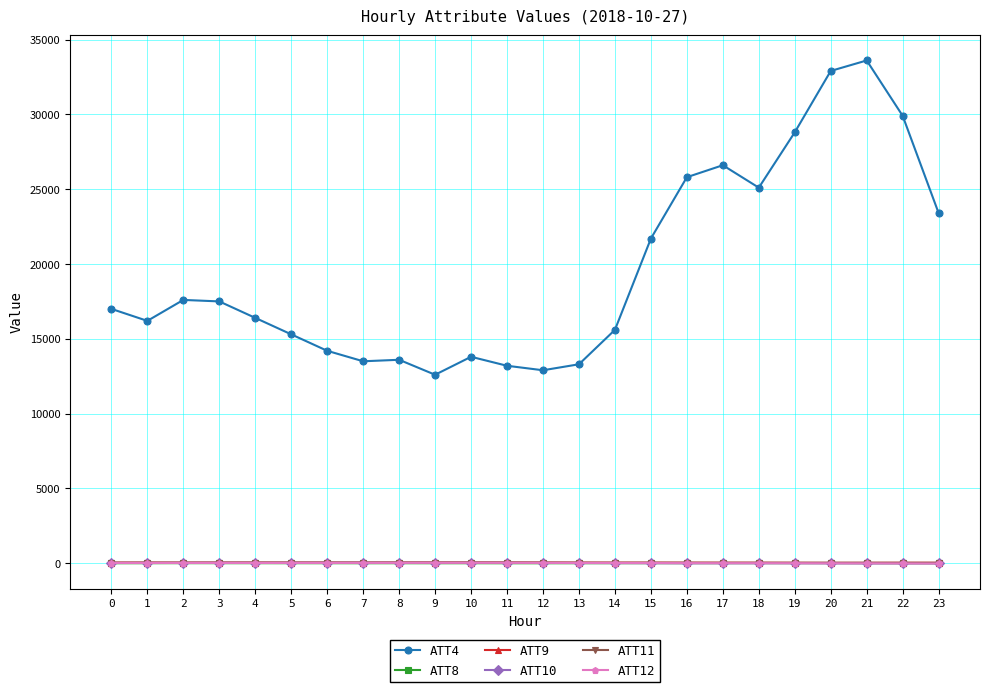

True or false: ATT4 and ATT12 intersect in this chart.

False